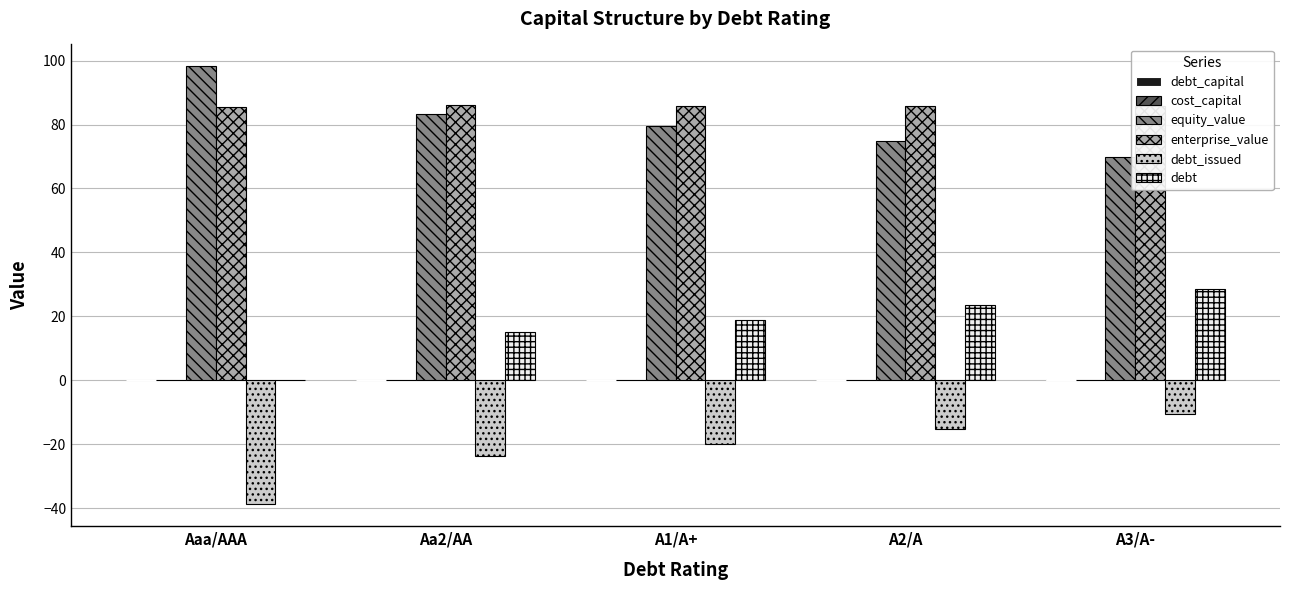

What is the average value of the debt_issued series?

-21.6